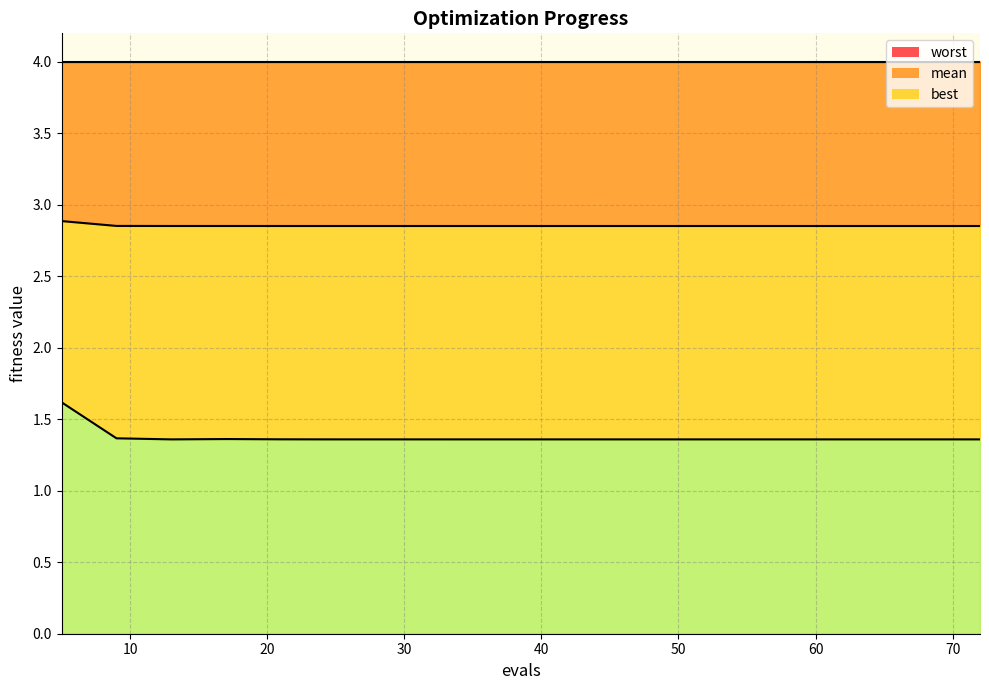

Which series has the largest range (max minus min)?

best